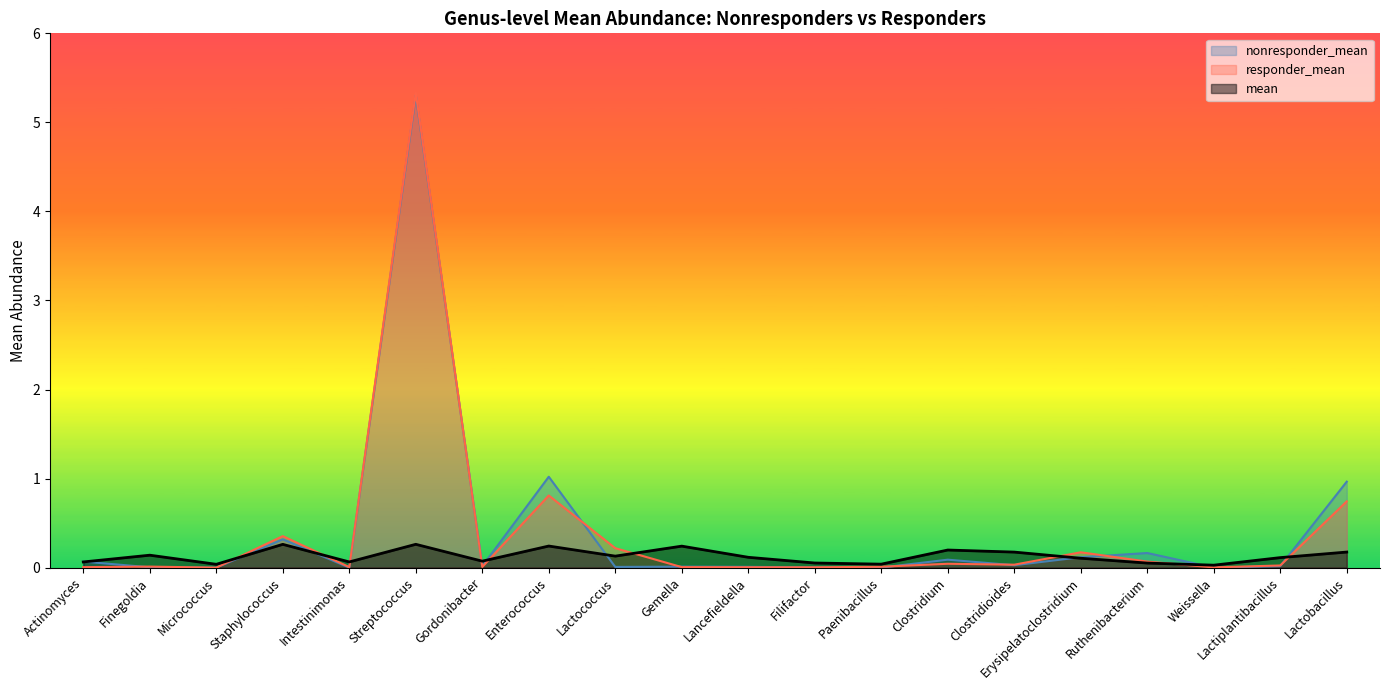

What is the label of the 16th point from the right?

Intestinimonas